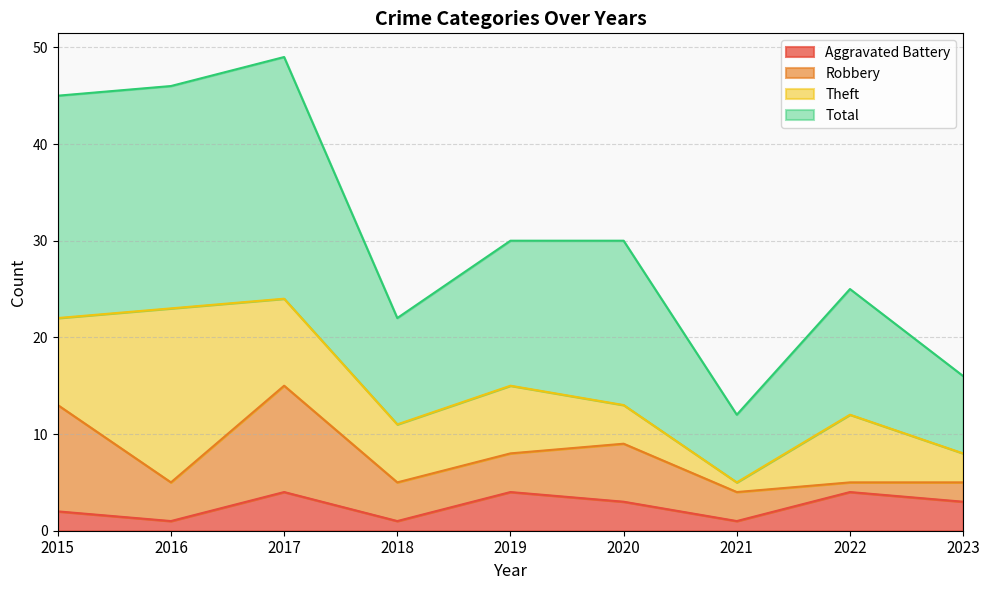

What are all the series names shown in the legend?

Aggravated Battery, Robbery, Theft, Total